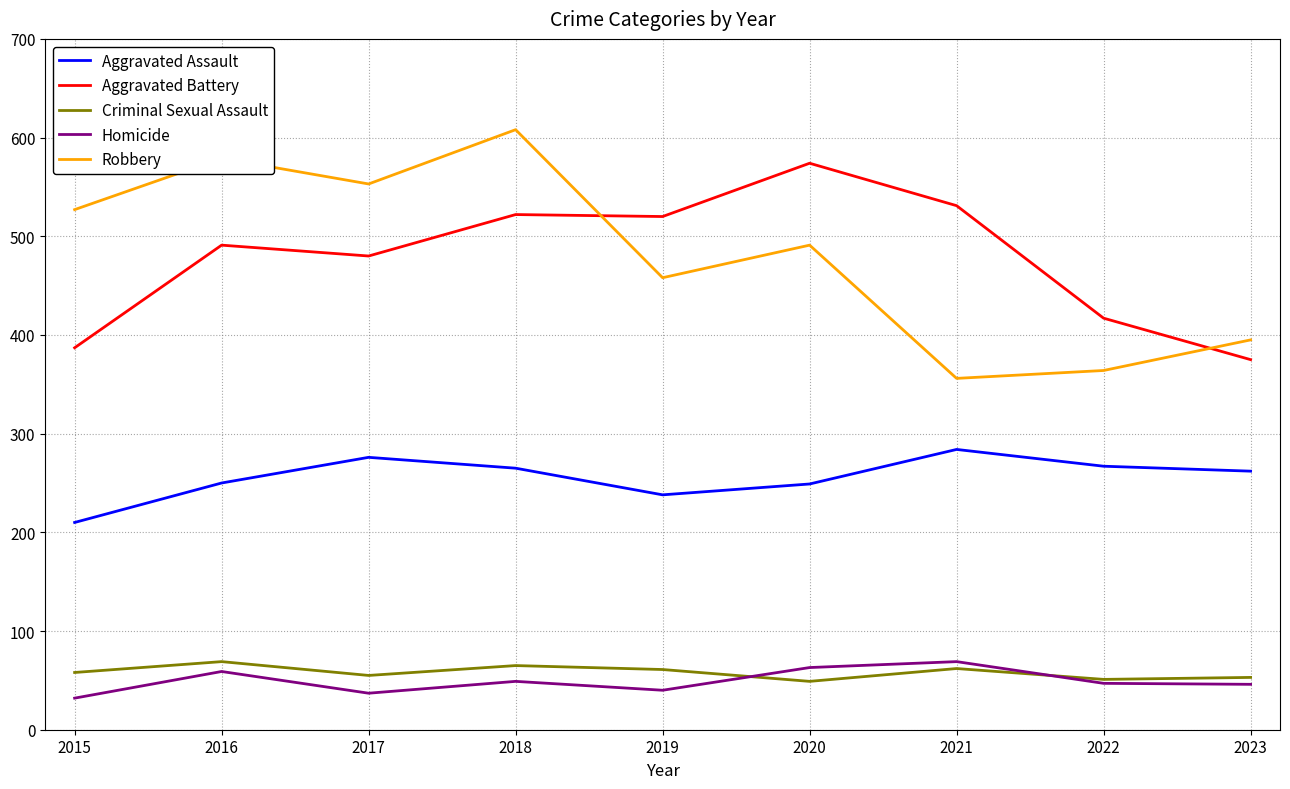

Is the value of Criminal Sexual Assault at 2016 greater than the value of Robbery at 2018?

No